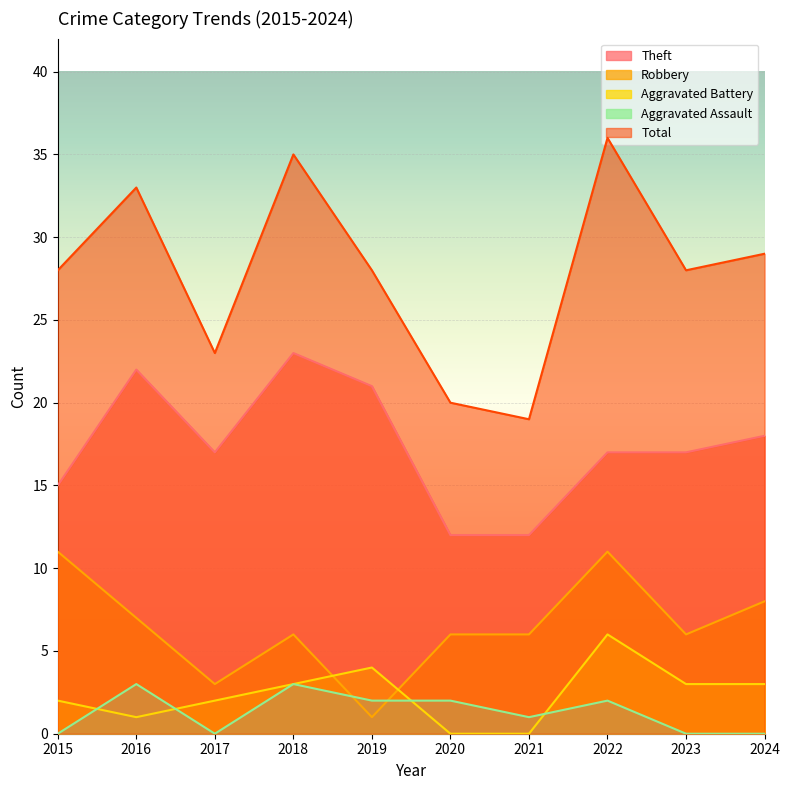

Which series changed the most between 2018 and 2024?

Total